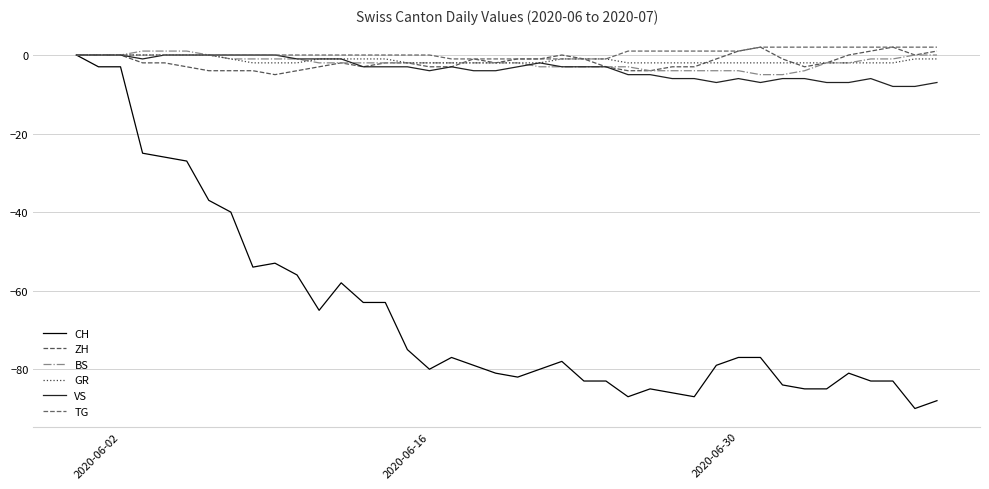

Is this an area chart (filled region under the line)?

No